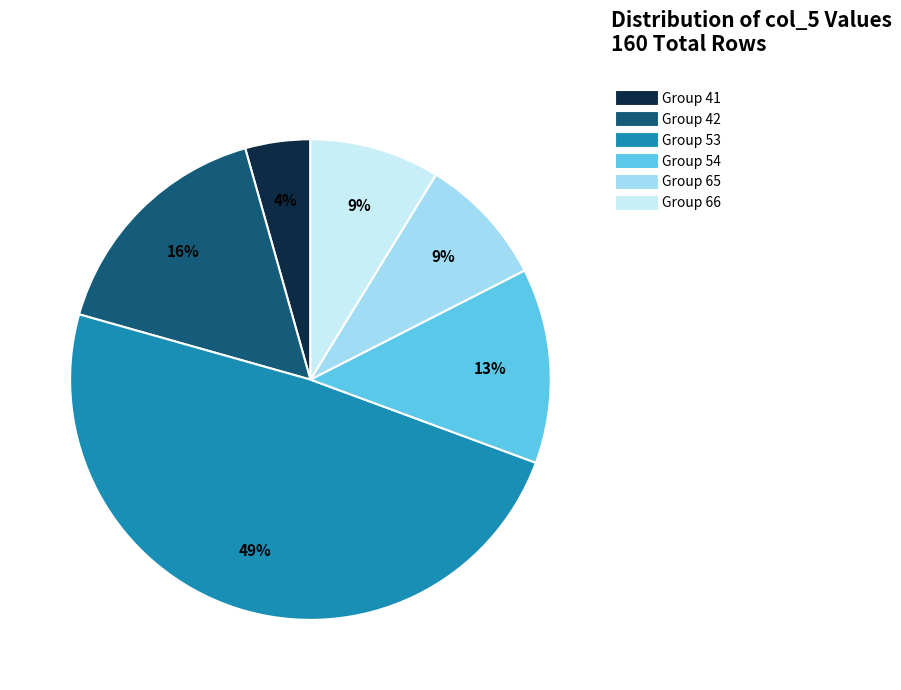

Is there any slice that represents more than half of the pie?

No